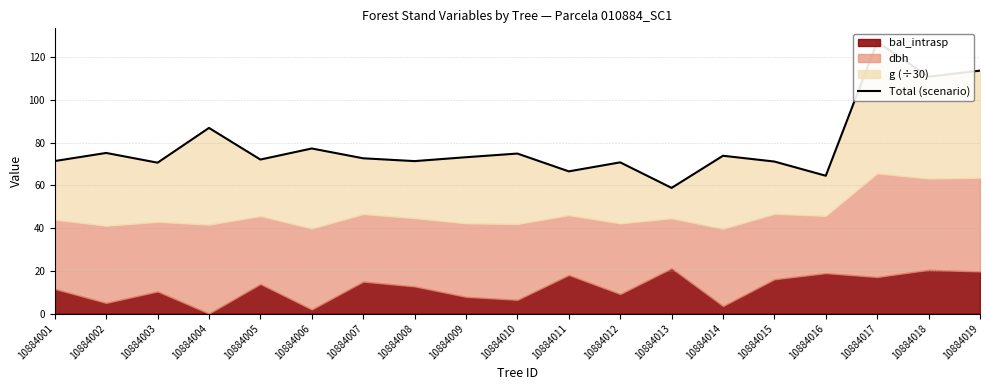

List the labels in order of value, largest first.

10884017, 10884019, 10884018, 10884004, 10884006, 10884002, 10884010, 10884014, 10884009, 10884007, 10884005, 10884001, 10884008, 10884015, 10884012, 10884003, 10884011, 10884016, 10884013